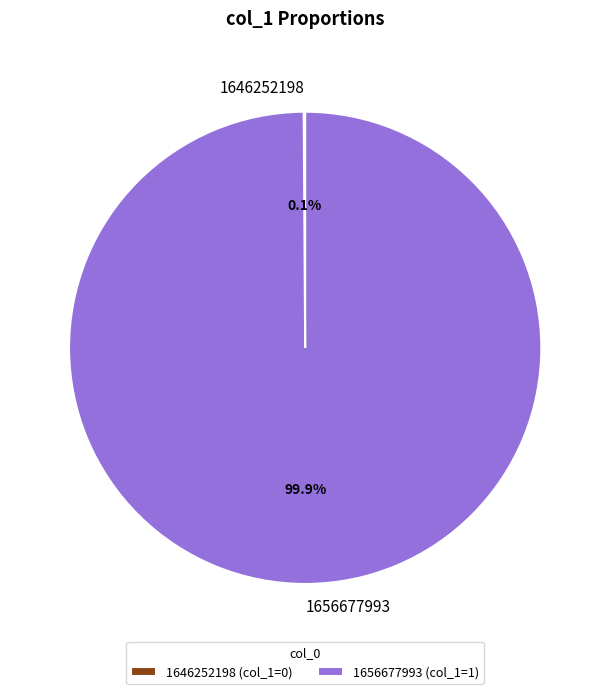

To the nearest percent, what percentage of the pie is 1656677993?

100%